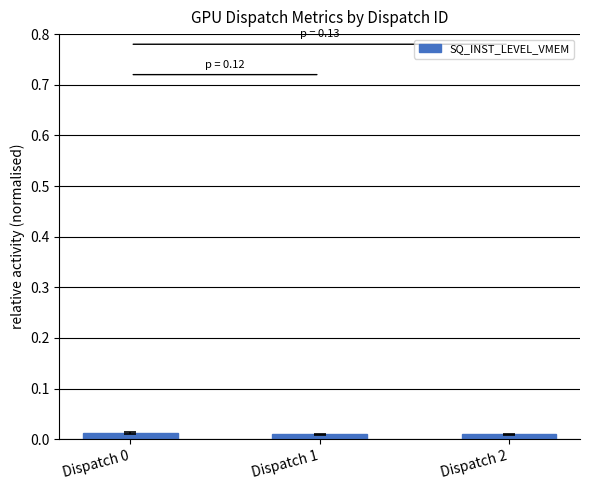

Count the number of categories in the chart.

3